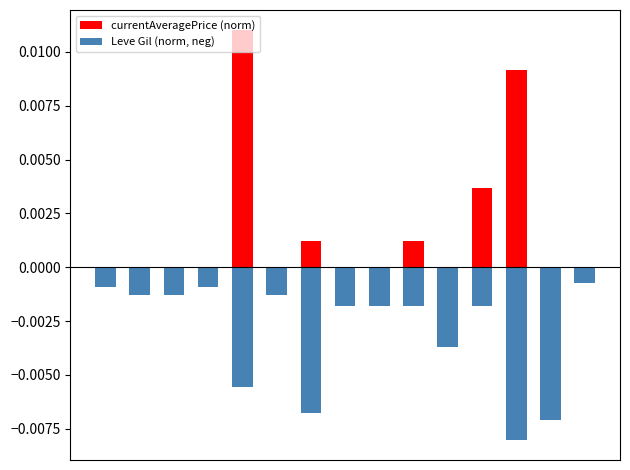

Between 9 and 2, which is larger?

9